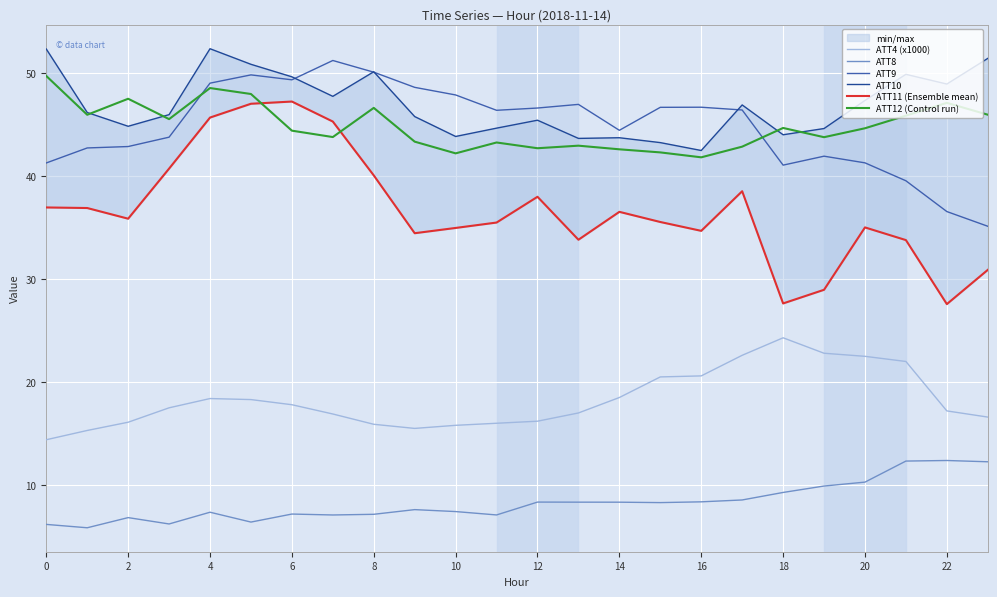

Is it true that ATT9 equals 44.4 at 14?

True